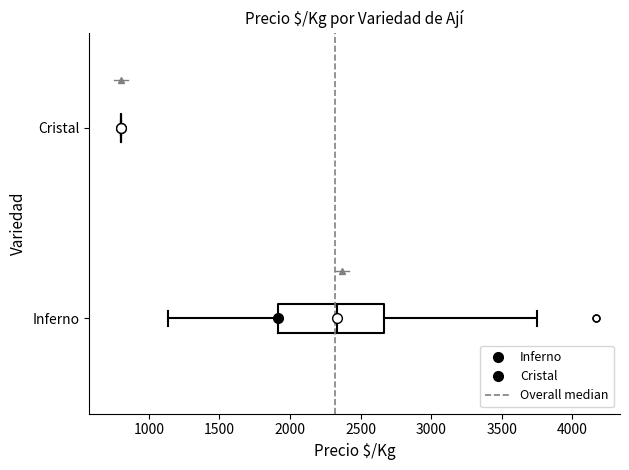

Reading bottom to top, transcribe this box plot: for each box, give where its median line is, the range the box spans, and where its two whiskers end, as read against the x-axis. The values are not printed on the chart, so give them approximately, as read against the axis.

Inferno: median 2350, box 1900 to 2650, whiskers 1150 to 3750
Cristal: box collapsed to a line at 800, whiskers 800 to 800